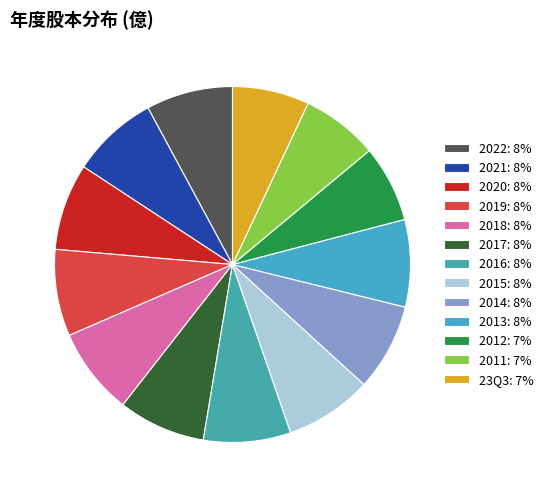

How much of the chart is everything except 2012?

93.0%